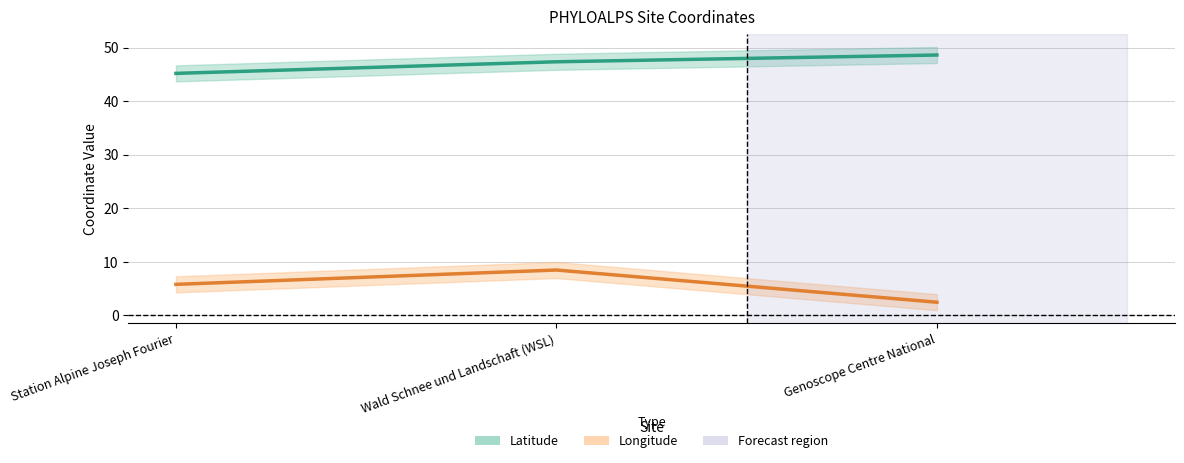

True or false: Longitude has a value of 13.6 at Wald Schnee und Landschaft (WSL).

False